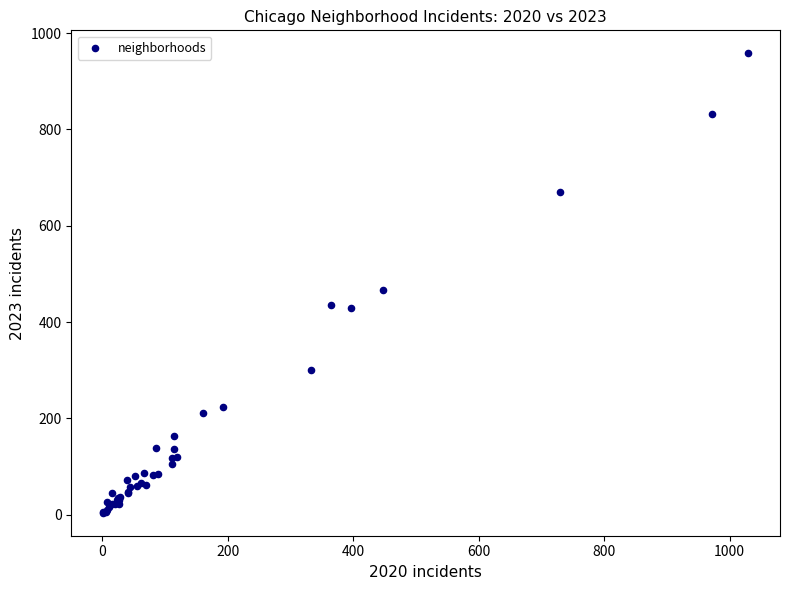

What Y value in the scatter plot is closest to 481?

466